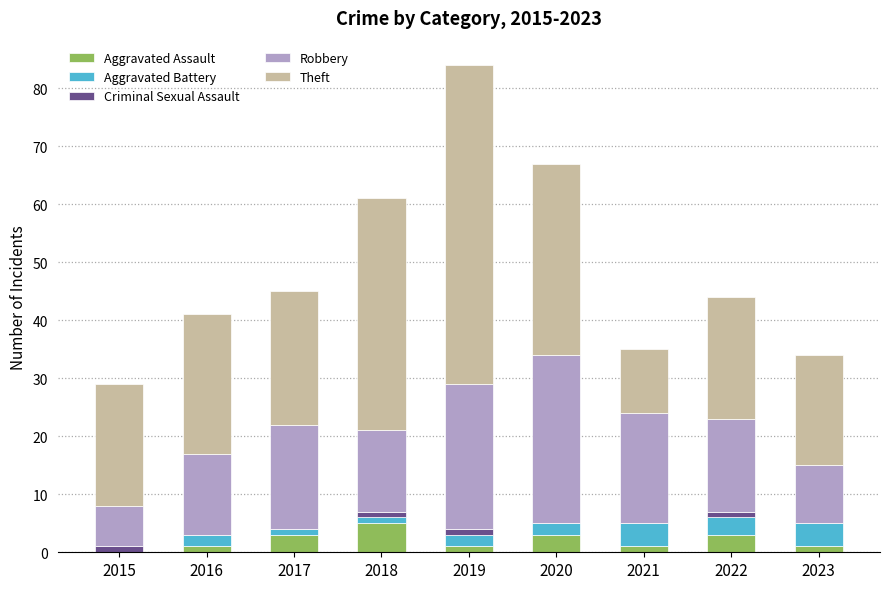

At which category is the sum across all series the highest?

2019